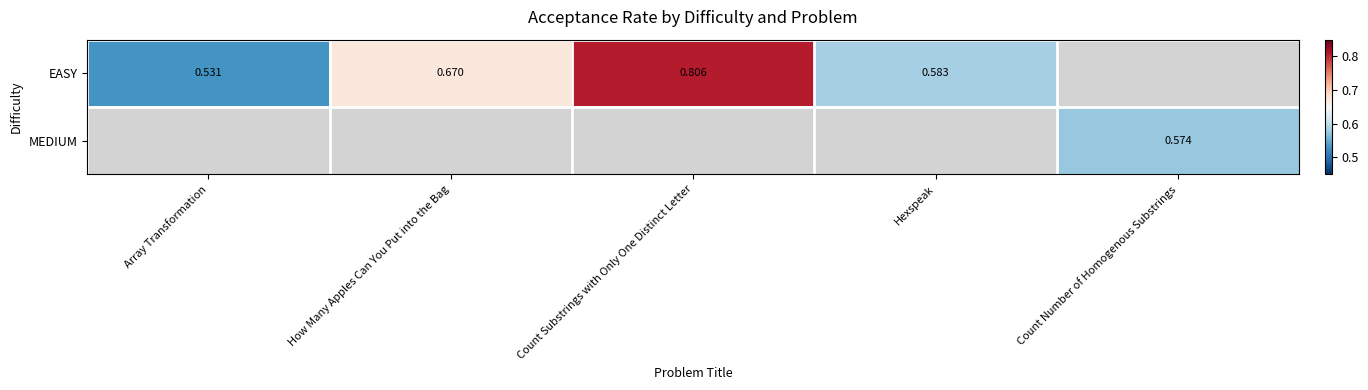

Rank the series by their maximum value, from highest to lowest.

EASY, MEDIUM